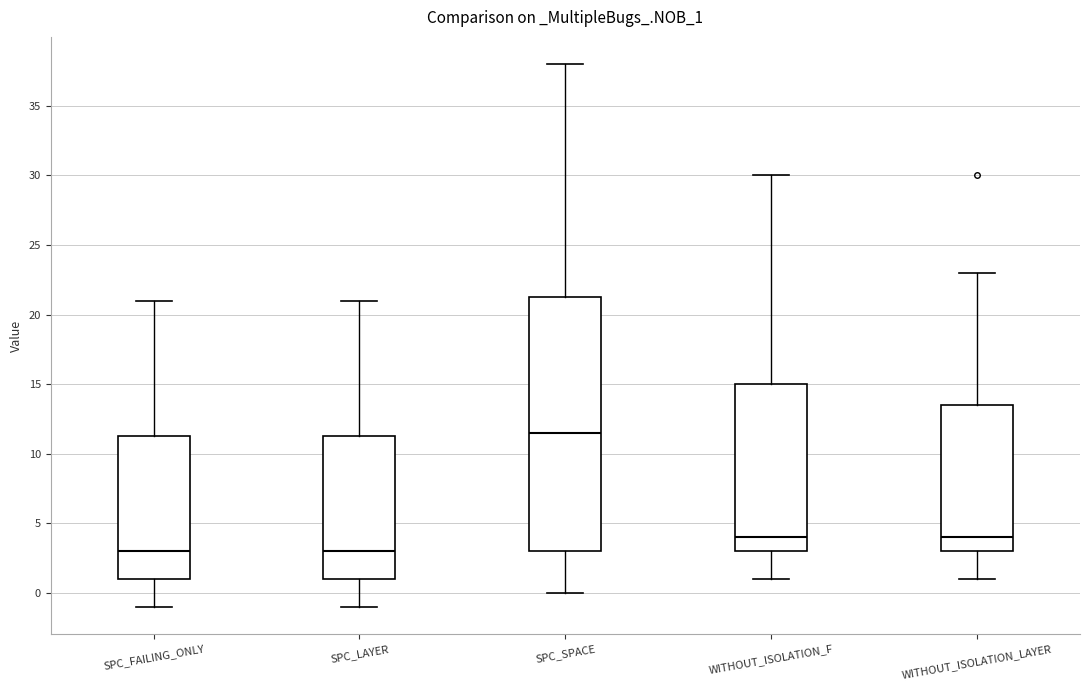

Reading left to right, read every box against the y-axis: the position of its median line, the range the box covers, and the ends of its whiskers. The values are not printed on the chart, so give them approximately, as read against the axis.

SPC_FAILING_ONLY: median 3.0, box 1.0 to 11.5, whiskers -1.0 to 21.0
SPC_LAYER: median 3.0, box 1.0 to 11.5, whiskers -1.0 to 21.0
SPC_SPACE: median 11.5, box 3.0 to 21.5, whiskers 0.0 to 38.0
WITHOUT_ISOLATION_F: median 4.0, box 3.0 to 15.0, whiskers 1.0 to 30.0
WITHOUT_ISOLATION_LAYER: median 4.0, box 3.0 to 13.5, whiskers 1.0 to 23.0